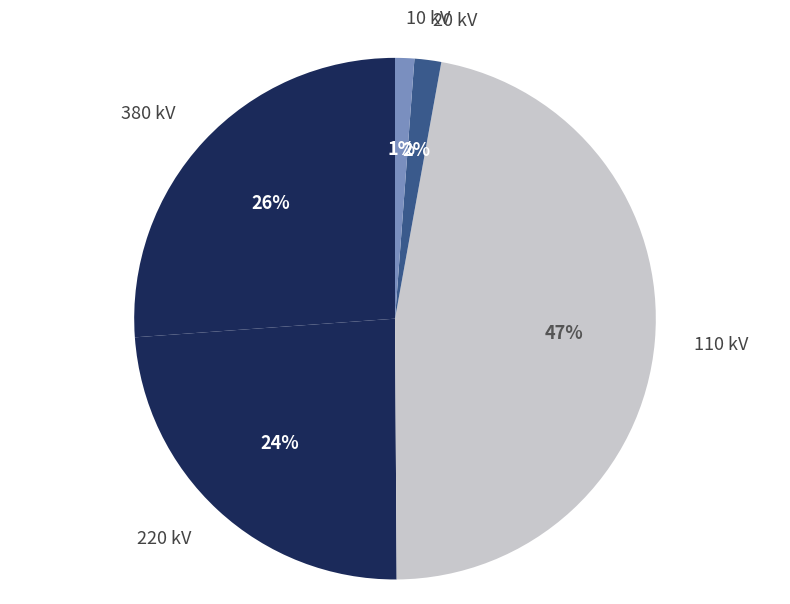

What is the ratio of the value at 220 kV to the value at 110 kV?

0.5